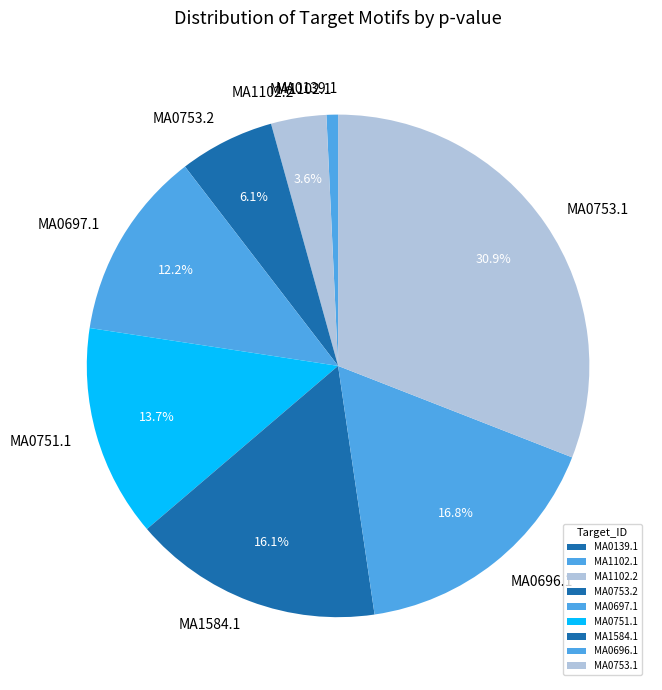

How much of the chart is everything except MA1584.1?

83.9%